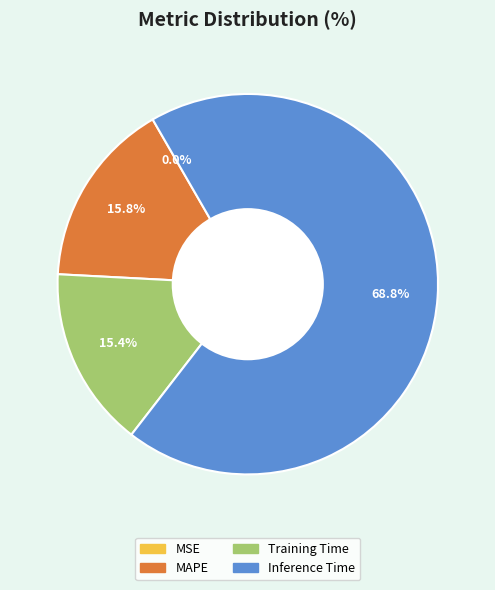

To the nearest percent, what portion does Inference Time represent?

69%